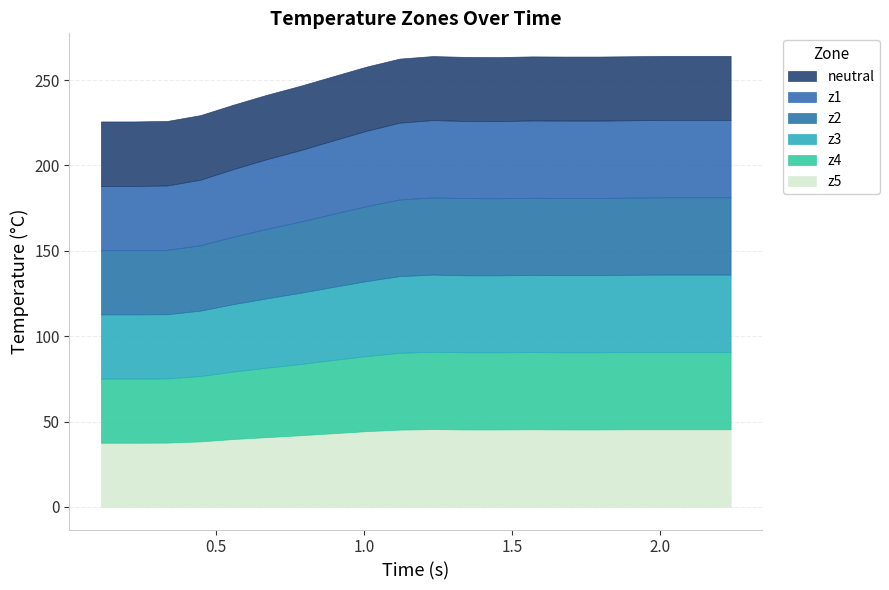

What value does the z5 series have at 7?

43.2